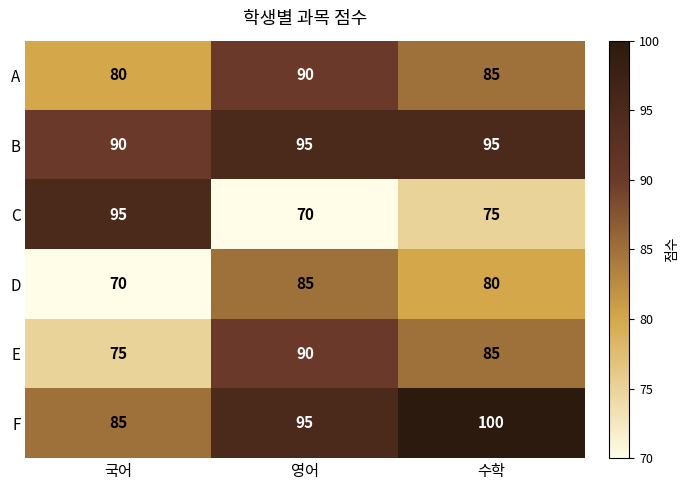

What is the difference between the maximum and minimum values in the D series?

15